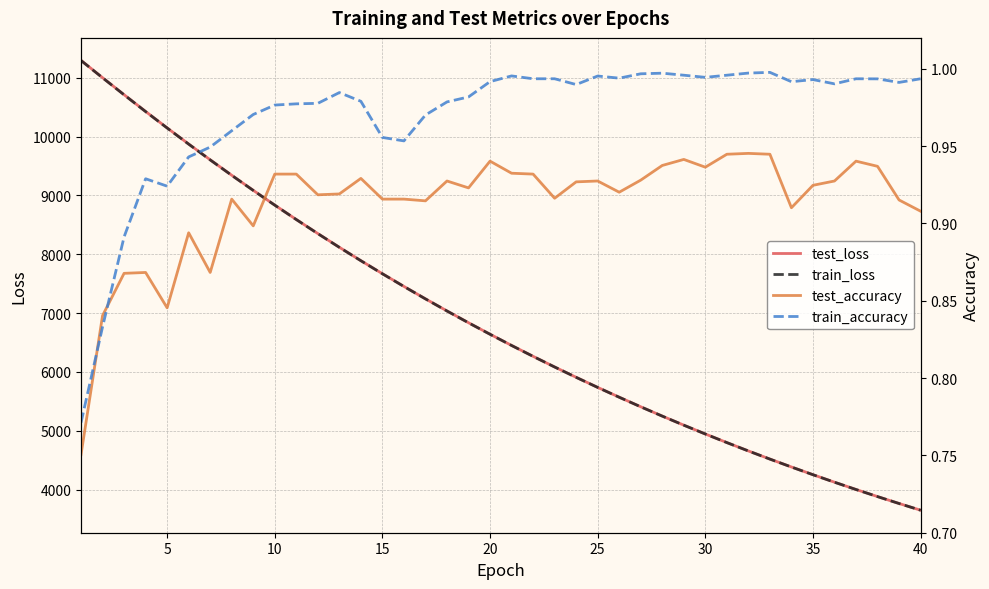

Rank the series by their maximum value, from lowest to highest.

test_accuracy, train_accuracy, train_loss, test_loss